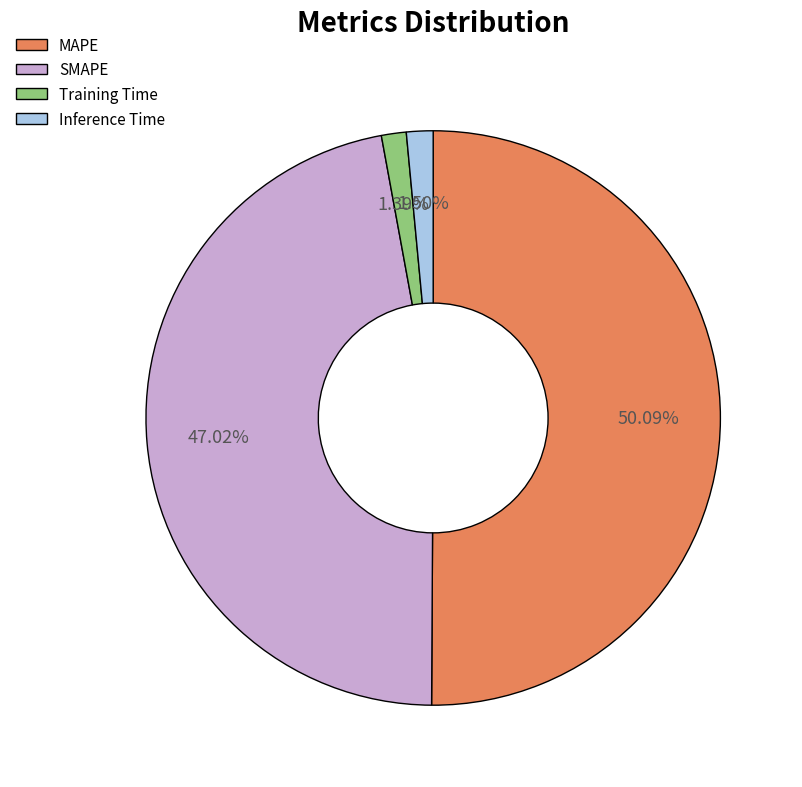

What is the ratio of the value at SMAPE to the value at MAPE?

0.9